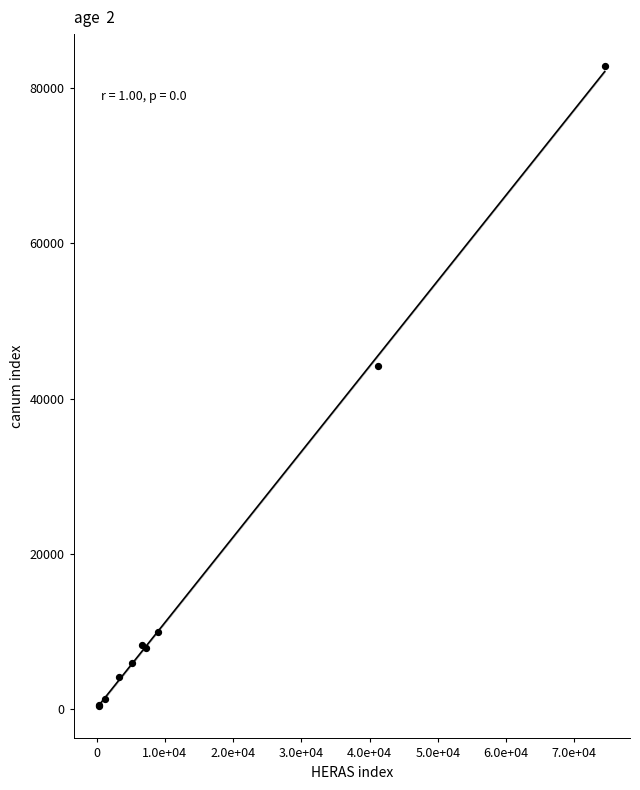

What Y value in the scatter plot is closest to 41611?

44223